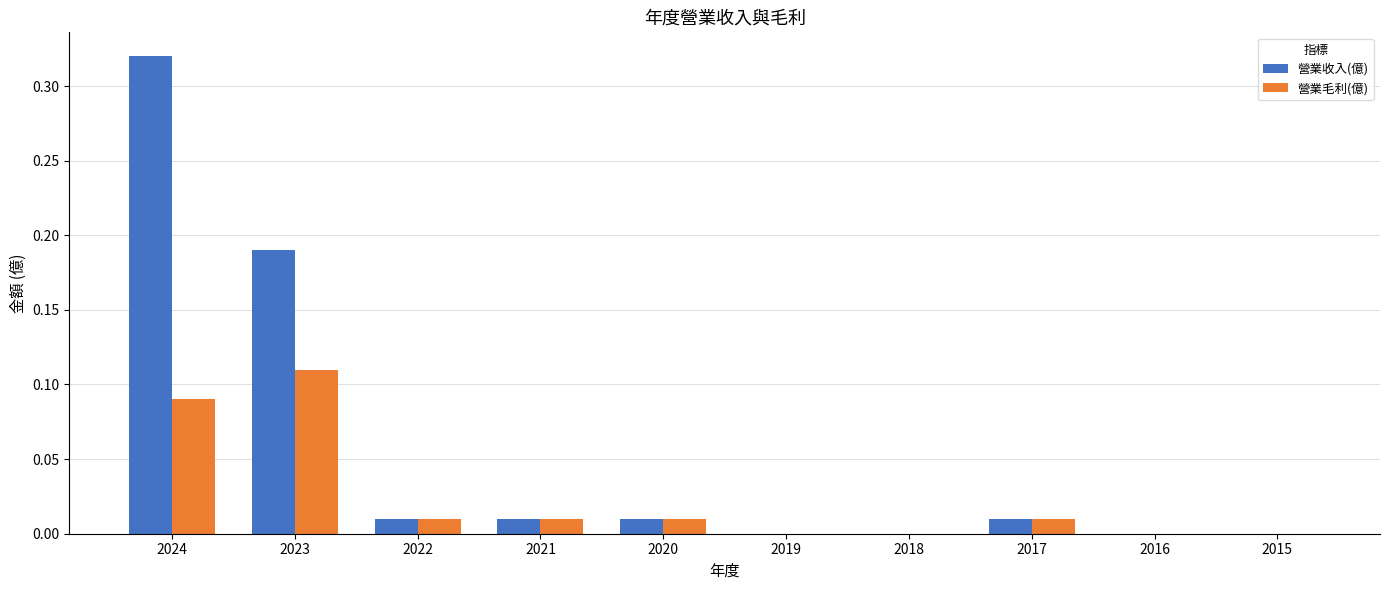

At which category is the sum across all series the highest?

2024